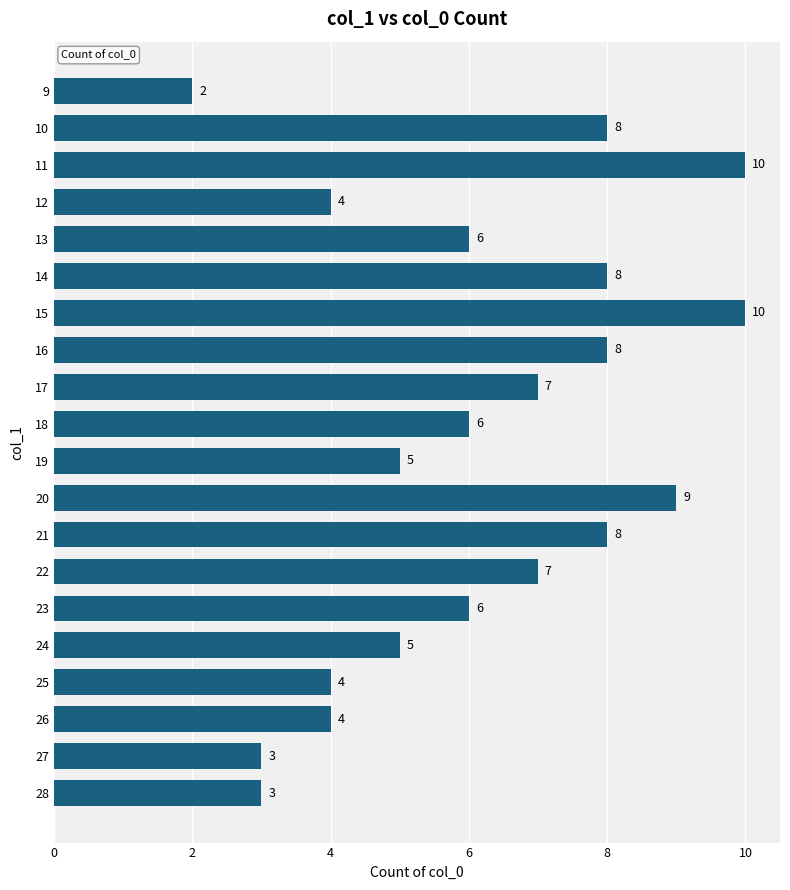

The chart shows a value of 13 at 14. True or false?

False